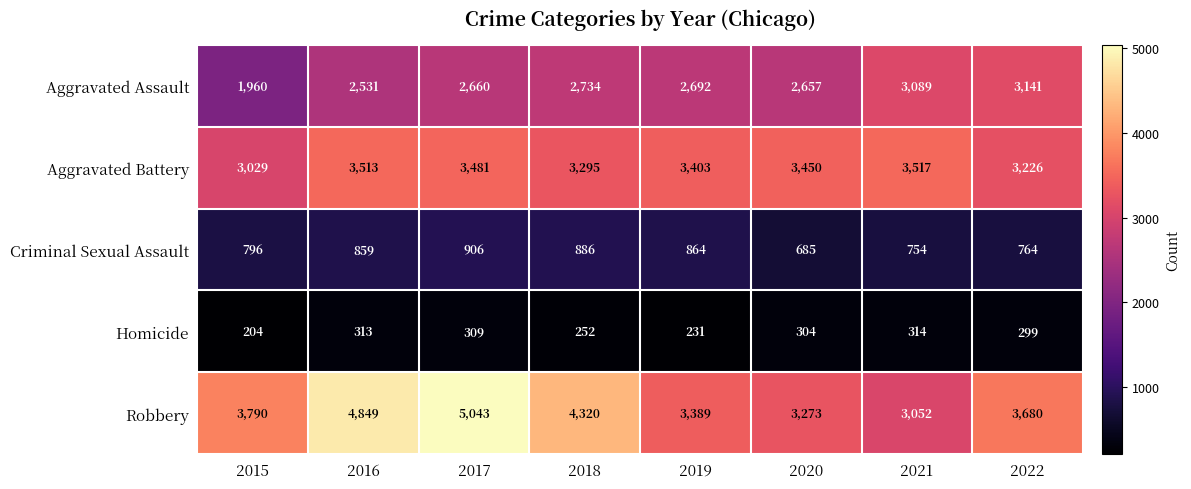

What value does the Criminal Sexual Assault series have at 2019, to the nearest 5?

865